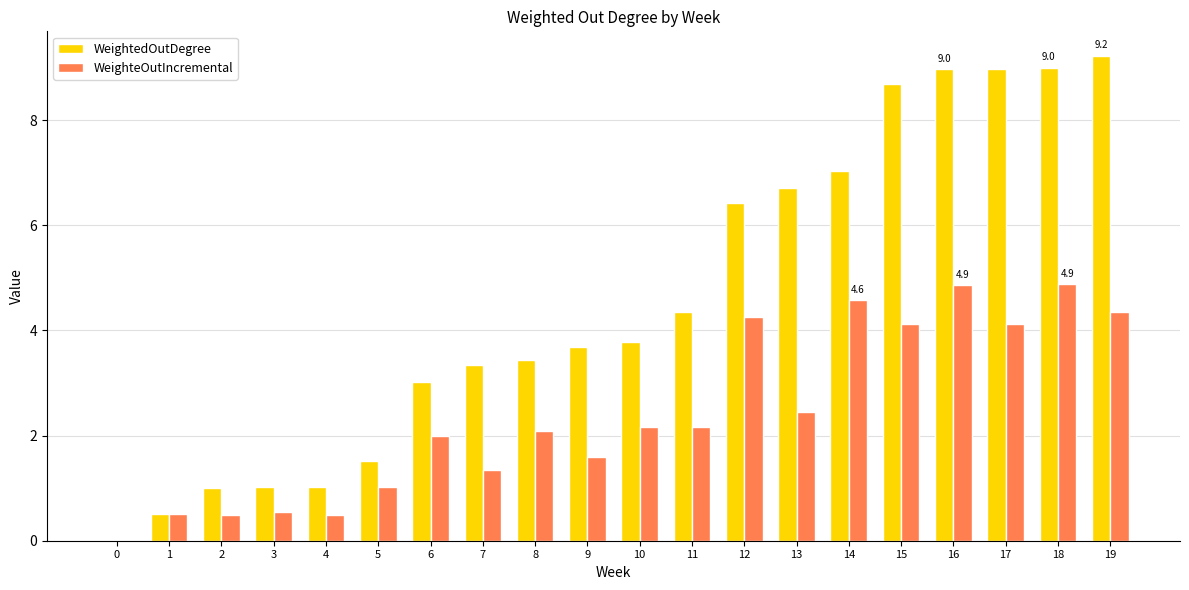

Which series changed the most between 11 and 16?

WeightedOutDegree